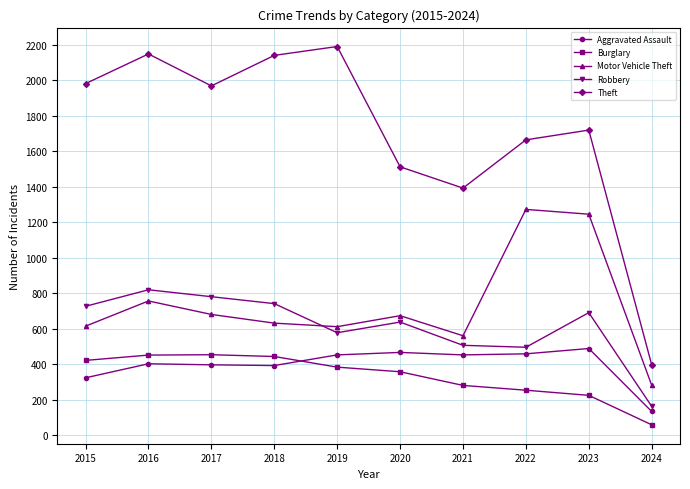

Which series has the widest spread of values?

Theft